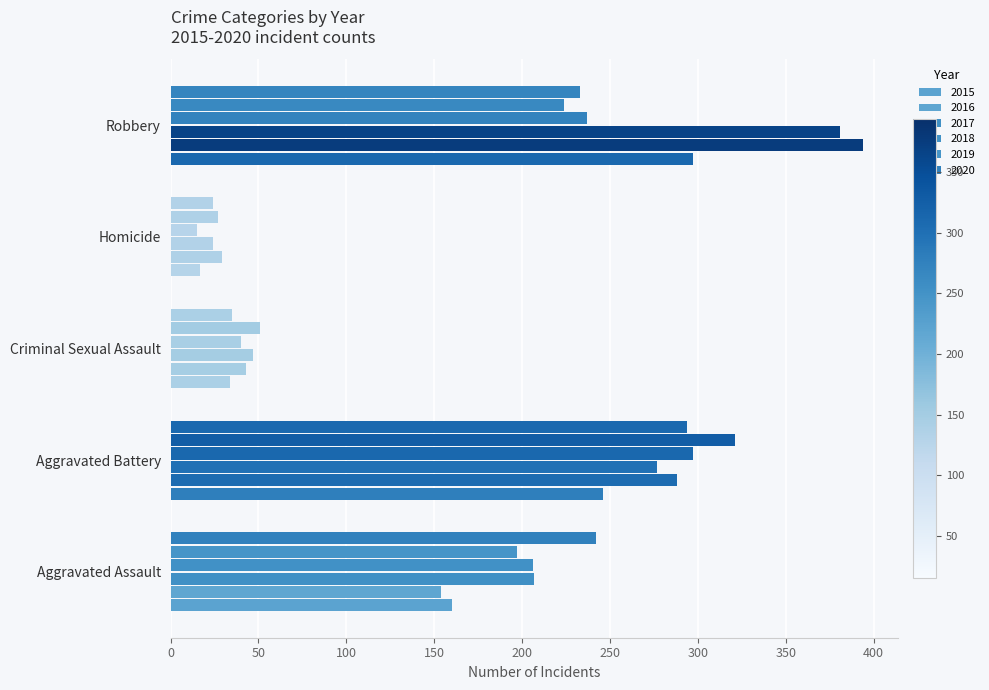

How many data points does each series have?

5